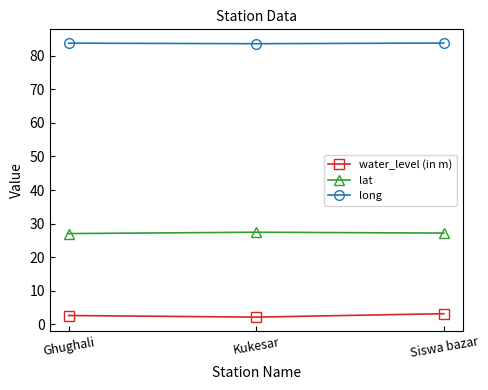

What is the difference between the highest and lowest values at Ghughali?

81.1